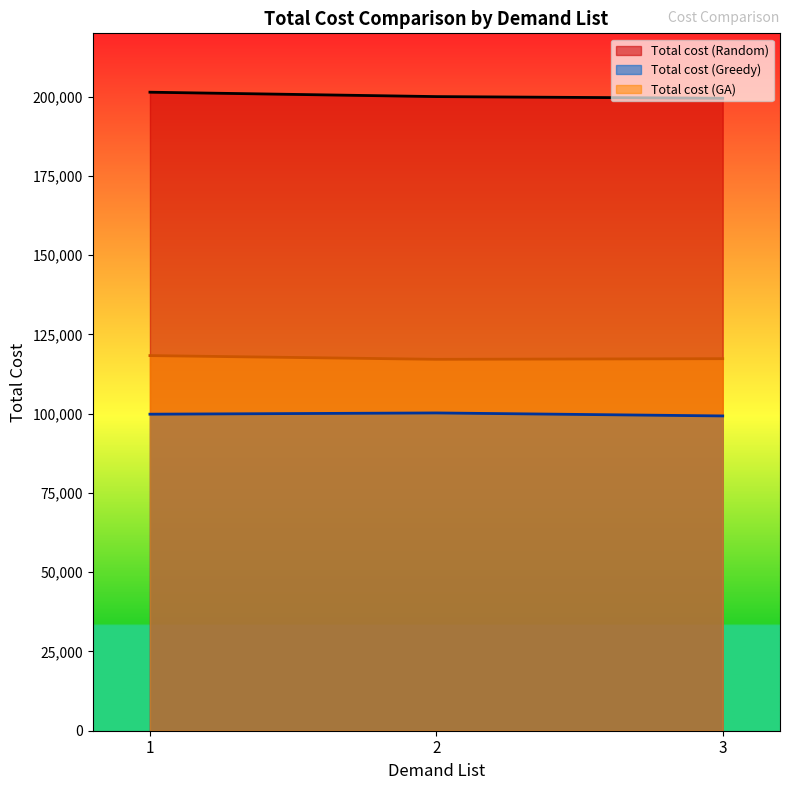

Rank the series by their average value, from lowest to highest.

Total cost (Greedy), Total cost (GA), Total cost (Random)